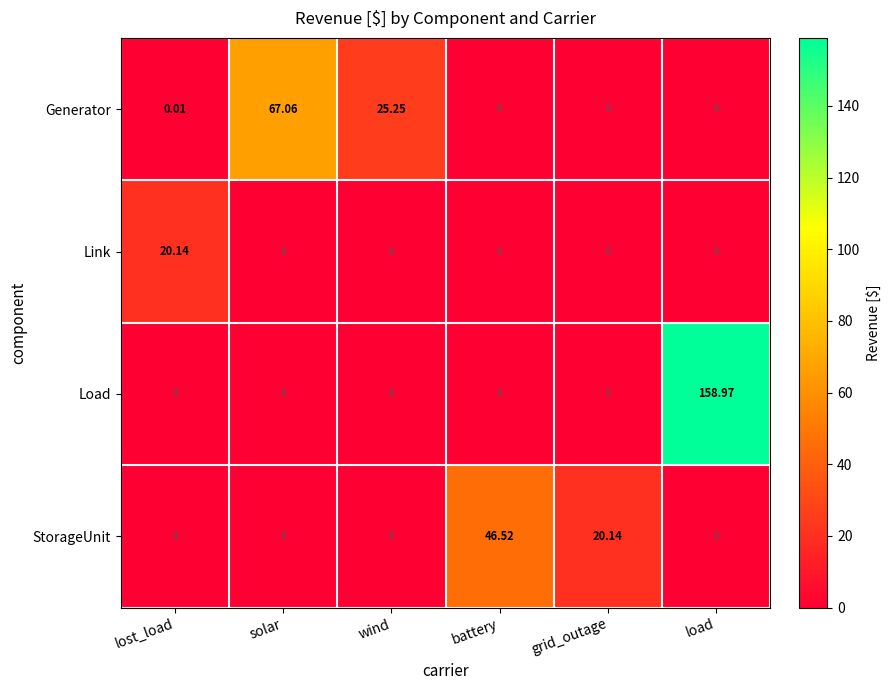

Count the number of categories in the chart.

6